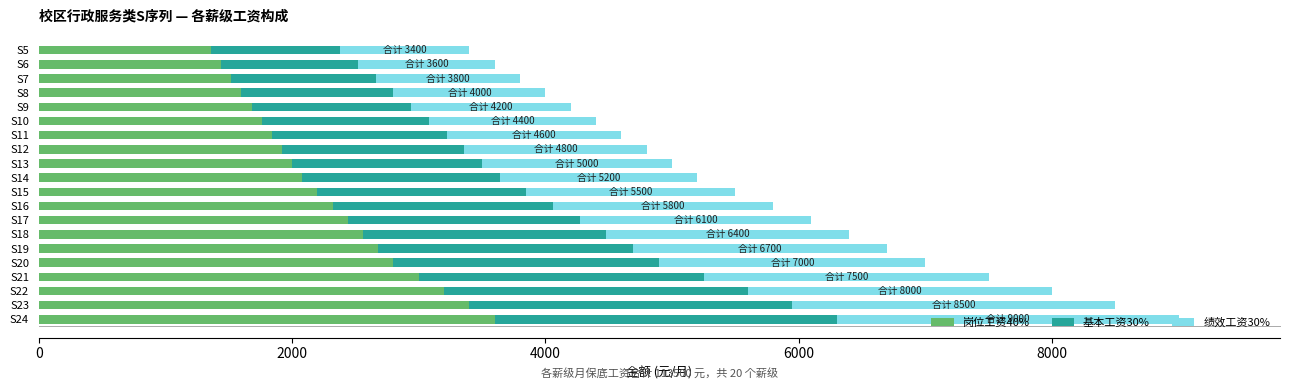

What is the sum of all 岗位工资40% values?

45400